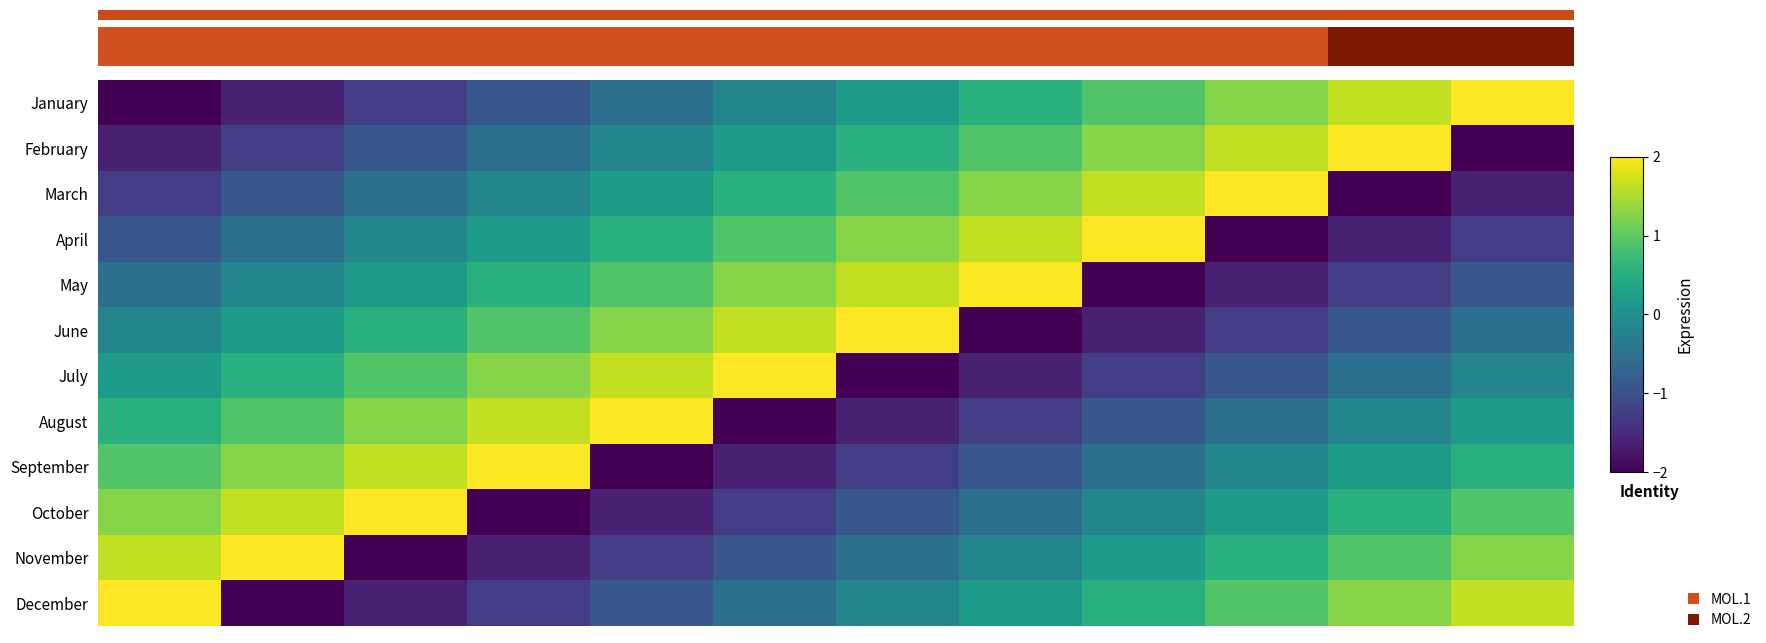

Rank the series by their maximum value, from highest to lowest.

January, February, March, April, May, June, July, August, September, October, November, December